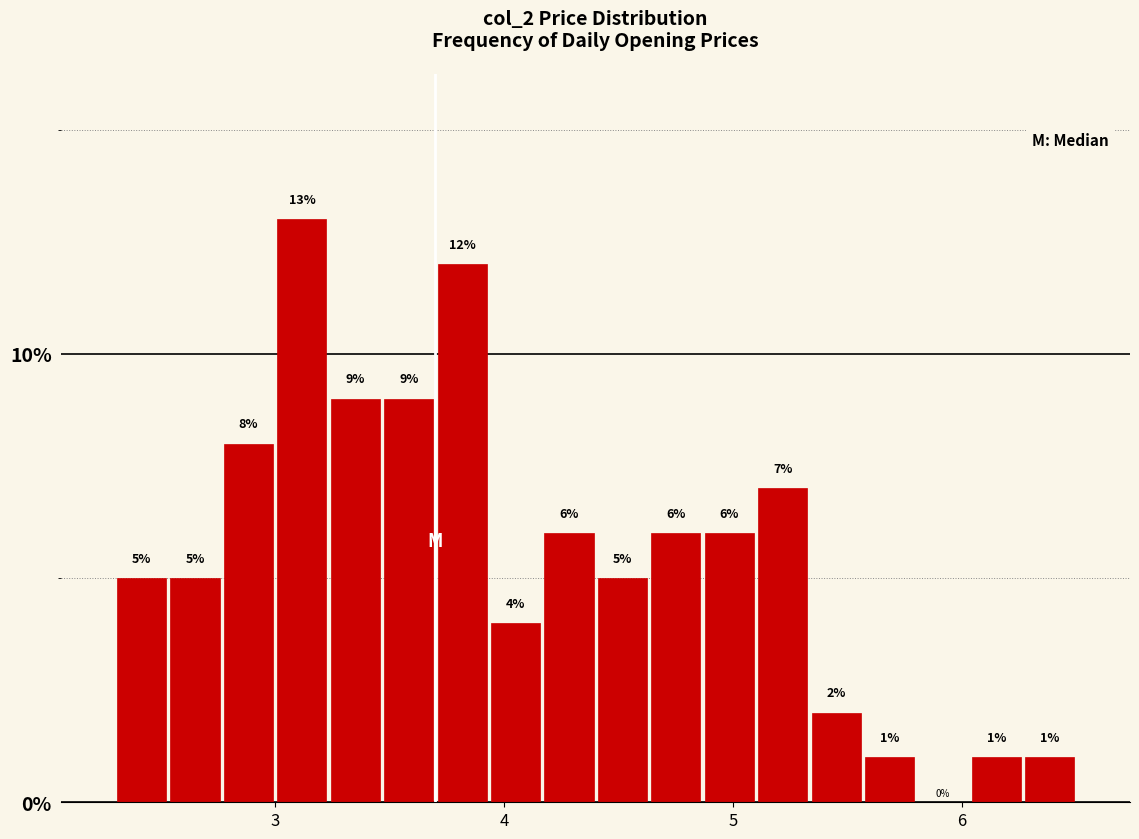

Read against the x-axis, roughly where is the centre of the tallest bar?

3.1